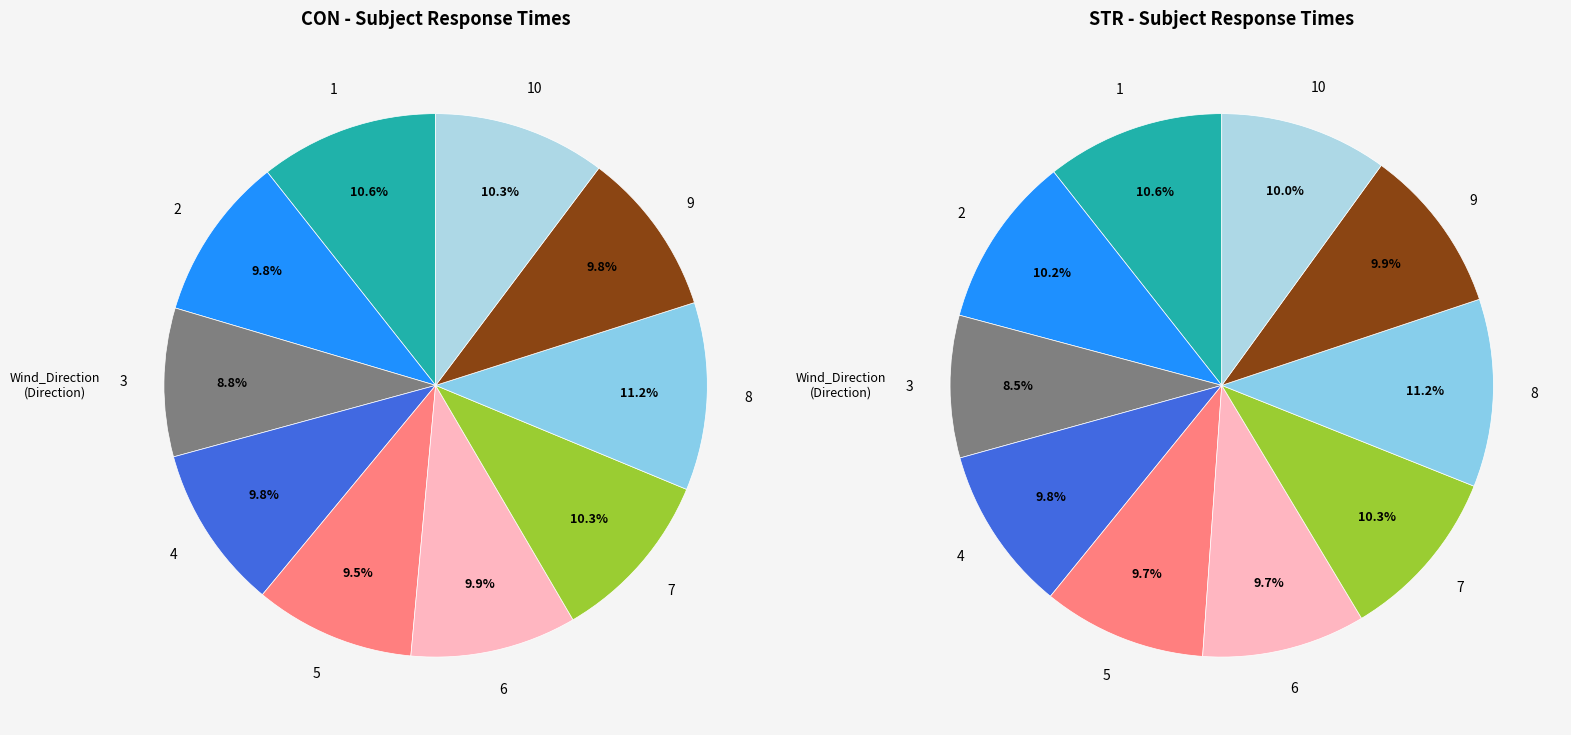

To the nearest percent, what is the average slice percentage?

10%